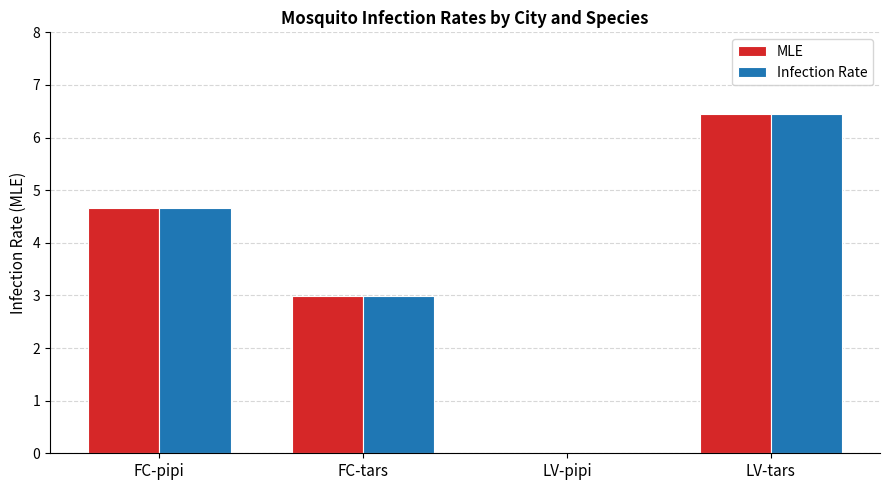

Count the number of data series in this chart.

2